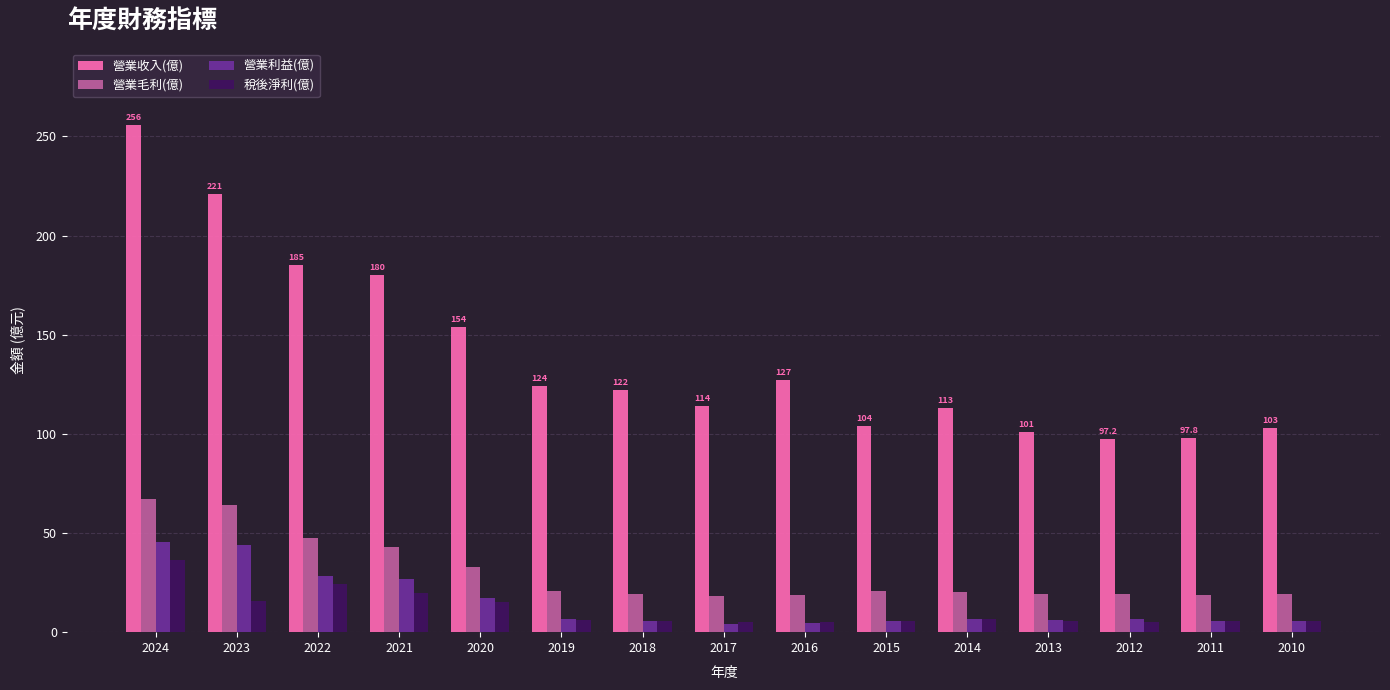

What is the sum of the 營業毛利(億) values at 2015 and 2010?

40.1